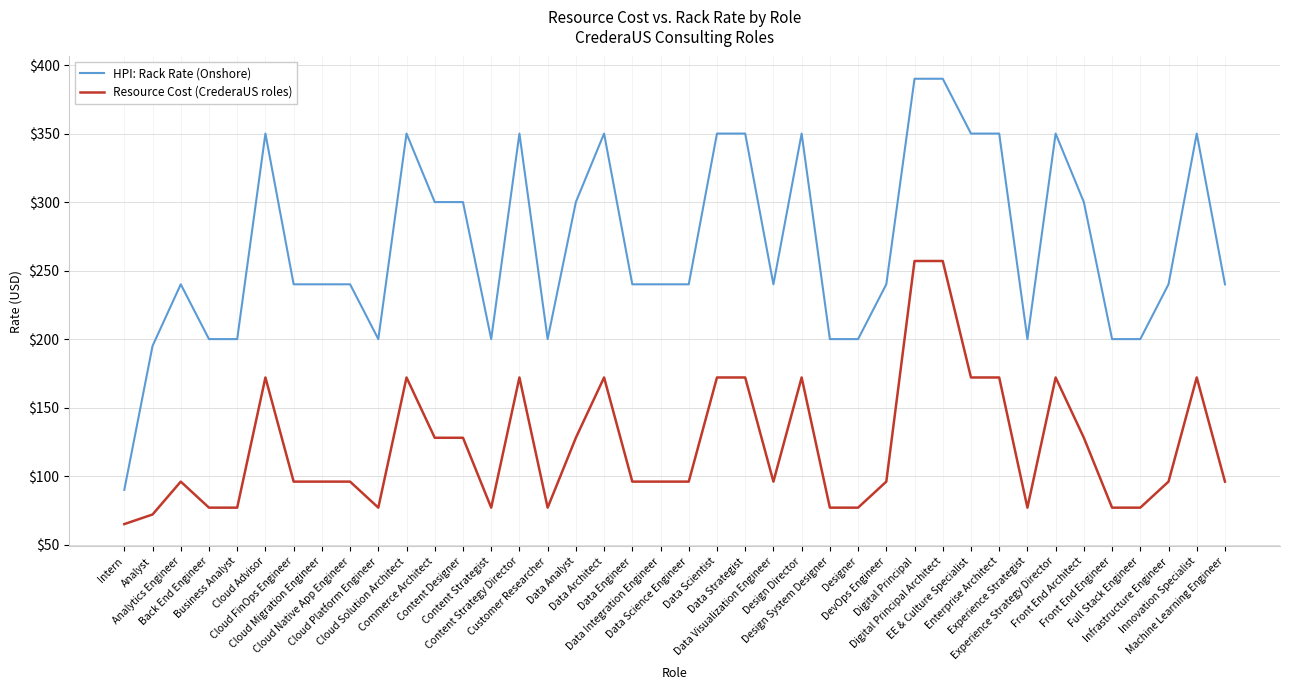

Which series has the largest range (max minus min)?

HPI: Rack Rate (Onshore)